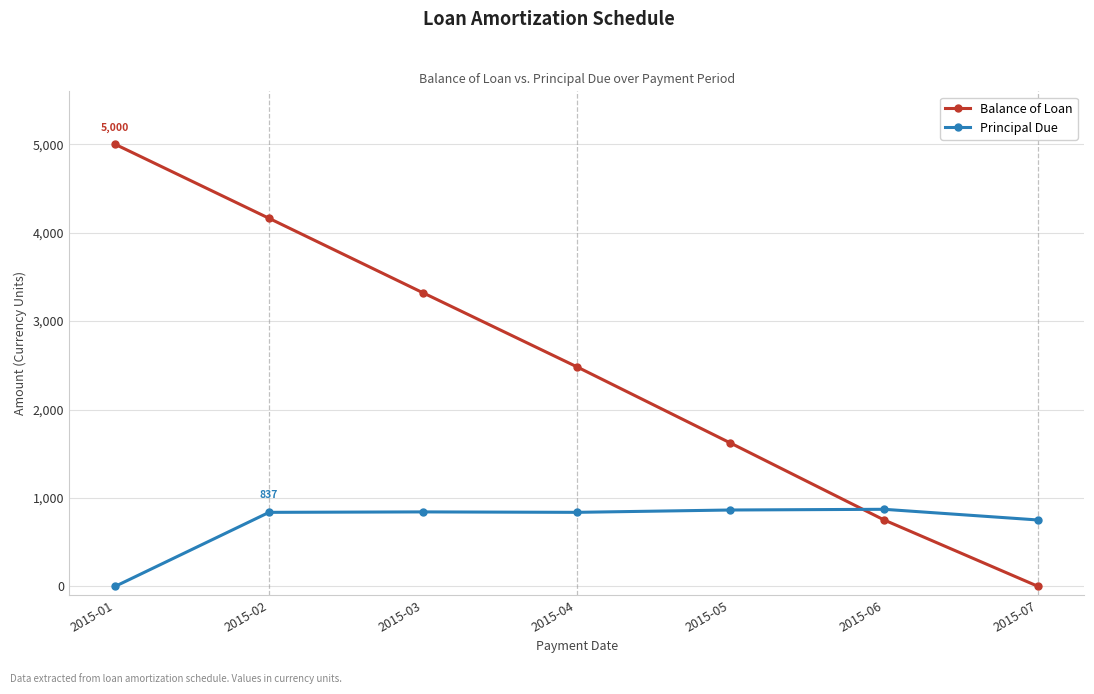

Rank the series by their average value, from lowest to highest.

Principal Due, Balance of Loan